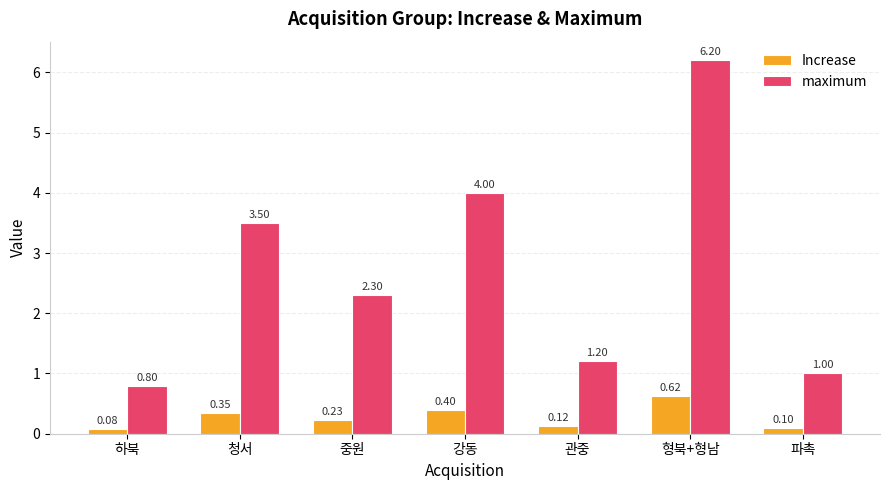

At which label is Increase closest to 0?

하북